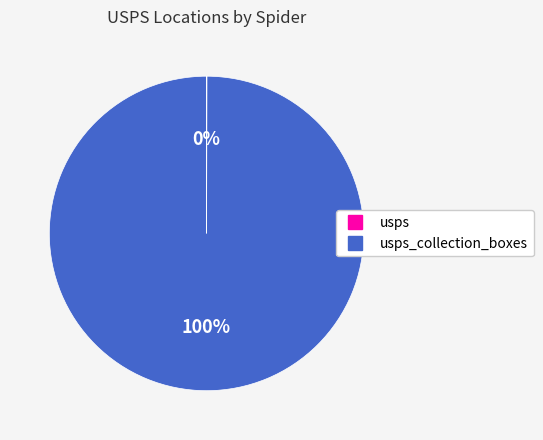

Is there a majority slice in this chart?

Yes